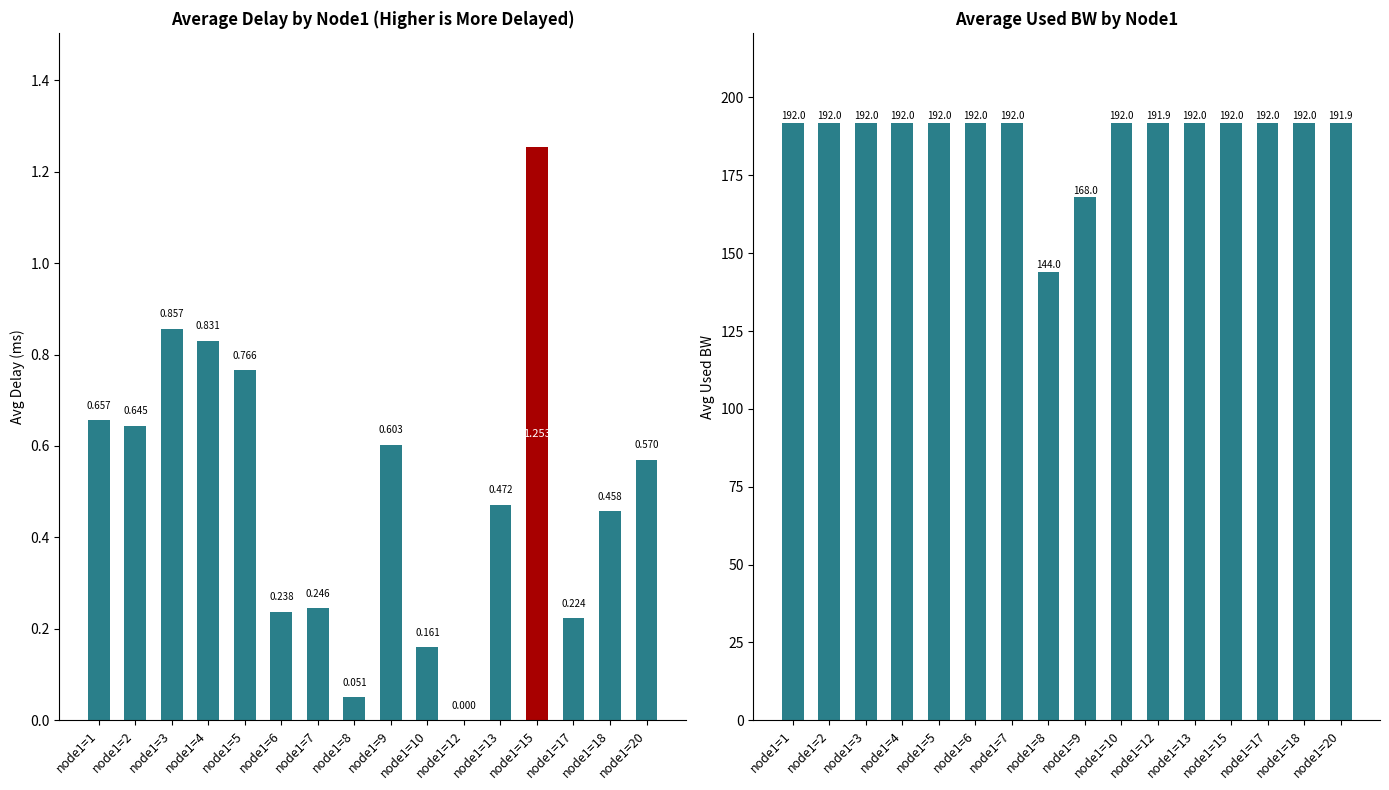

Rank the series by their average value, from lowest to highest.

avg_delay, avg_used_bw